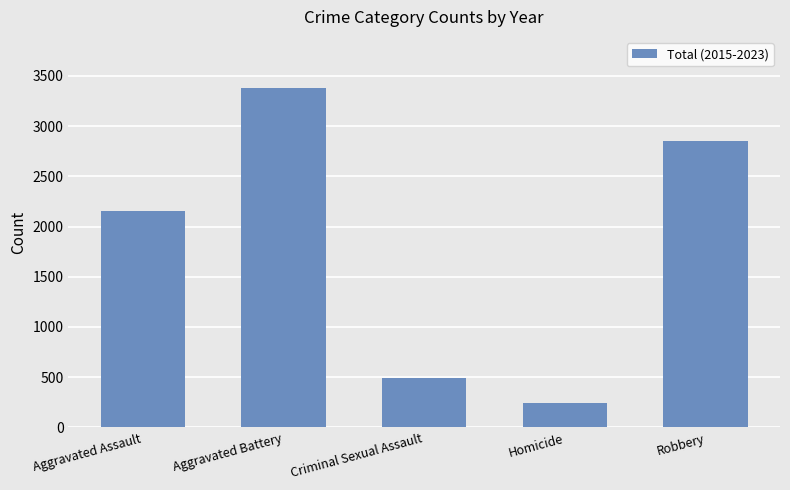

Reading left to right, list all the values displayed in this chart.

Aggravated Assault=2153	Aggravated Battery=3380	Criminal Sexual Assault=497	Homicide=247	Robbery=2851